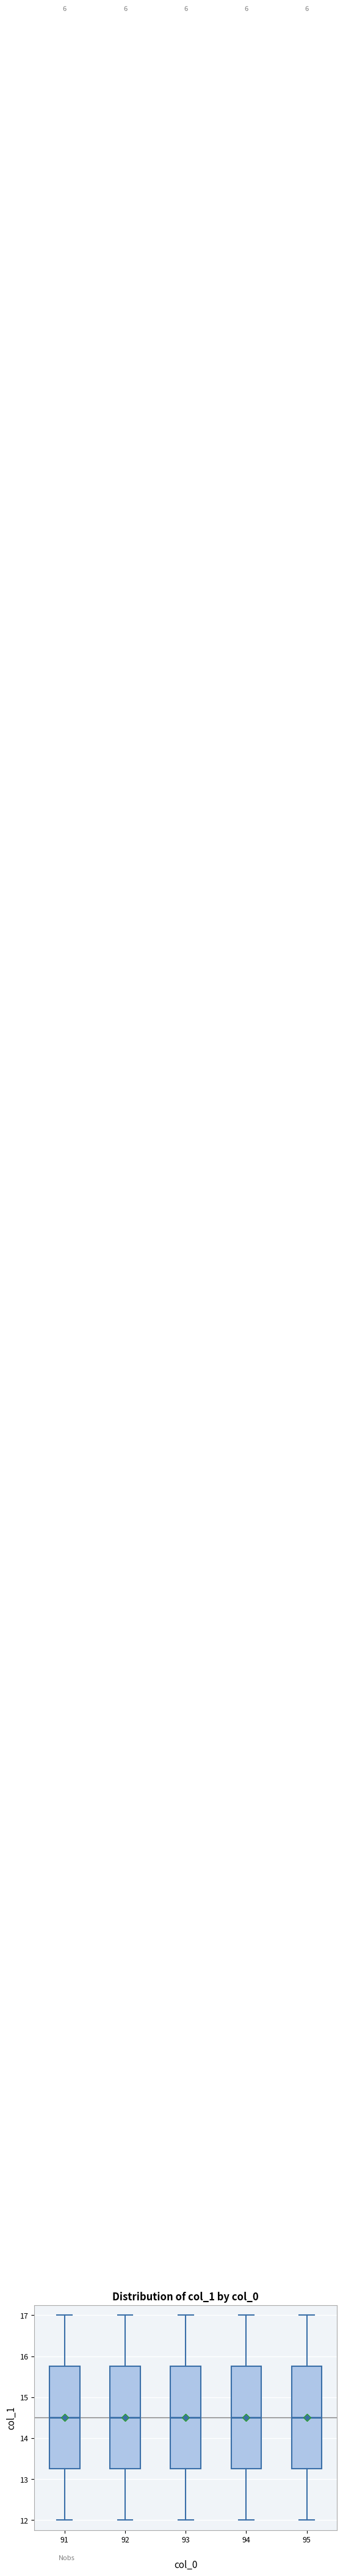

Reading left to right, transcribe this box plot: for each box, give where its median line is, the range the box spans, and where its two whiskers end, as read against the y-axis. The values are not printed on the chart, so give them approximately, as read against the axis.

91: median 14.5, box 13.3 to 15.8, whiskers 12.0 to 17.0
92: median 14.5, box 13.3 to 15.8, whiskers 12.0 to 17.0
93: median 14.5, box 13.3 to 15.8, whiskers 12.0 to 17.0
94: median 14.5, box 13.3 to 15.8, whiskers 12.0 to 17.0
95: median 14.5, box 13.3 to 15.8, whiskers 12.0 to 17.0